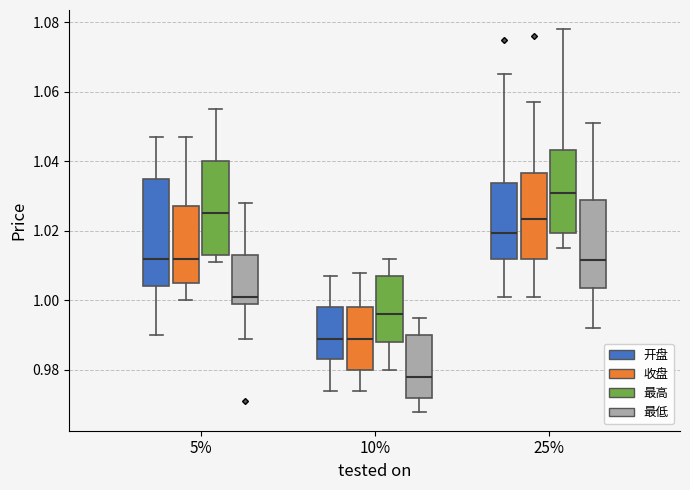

Reading left to right, read every box against the y-axis: the position of its median line, the range the box covers, and the ends of its whiskers. The values are not printed on the chart, so give them approximately, as read against the axis.

5% (开盘): median 1.012, box 1.004 to 1.036, whiskers 0.990 to 1.048
5% (收盘): median 1.012, box 1.006 to 1.028, whiskers 1.000 to 1.048
5% (最高): median 1.026, box 1.014 to 1.040, whiskers 1.012 to 1.056
5% (最低): median 1.002, box 1.000 to 1.014, whiskers 0.990 to 1.028
10% (开盘): median 0.990, box 0.984 to 0.998, whiskers 0.974 to 1.008
10% (收盘): median 0.990, box 0.980 to 0.998, whiskers 0.974 to 1.008
10% (最高): median 0.996, box 0.988 to 1.008, whiskers 0.980 to 1.012
10% (最低): median 0.978, box 0.972 to 0.990, whiskers 0.968 to 0.996
25% (开盘): median 1.020, box 1.012 to 1.034, whiskers 1.002 to 1.066
25% (收盘): median 1.024, box 1.012 to 1.036, whiskers 1.002 to 1.058
25% (最高): median 1.032, box 1.020 to 1.044, whiskers 1.016 to 1.078
25% (最低): median 1.012, box 1.004 to 1.028, whiskers 0.992 to 1.052